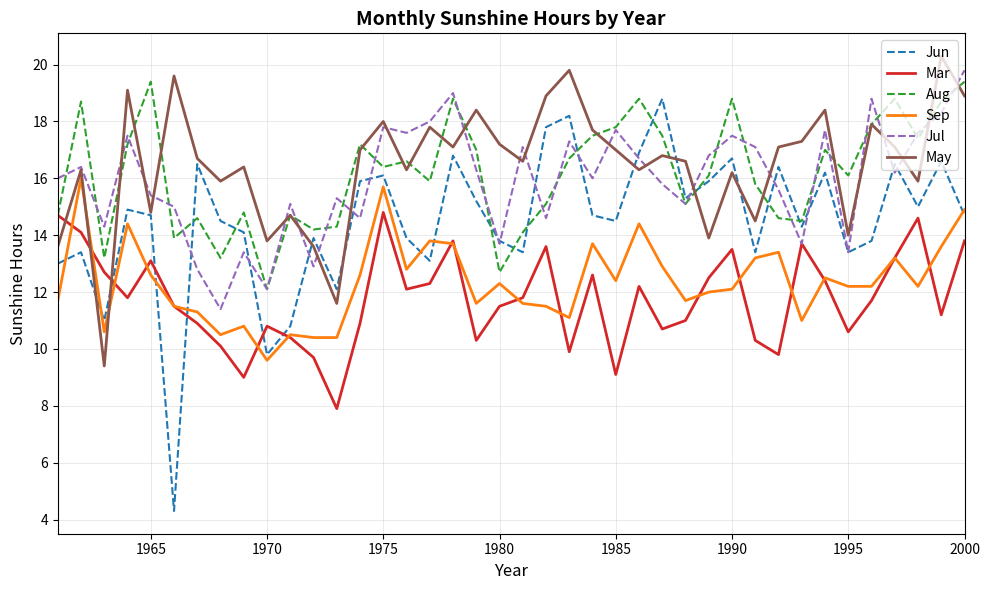

Does the chart display data point markers on the line(s)?

No